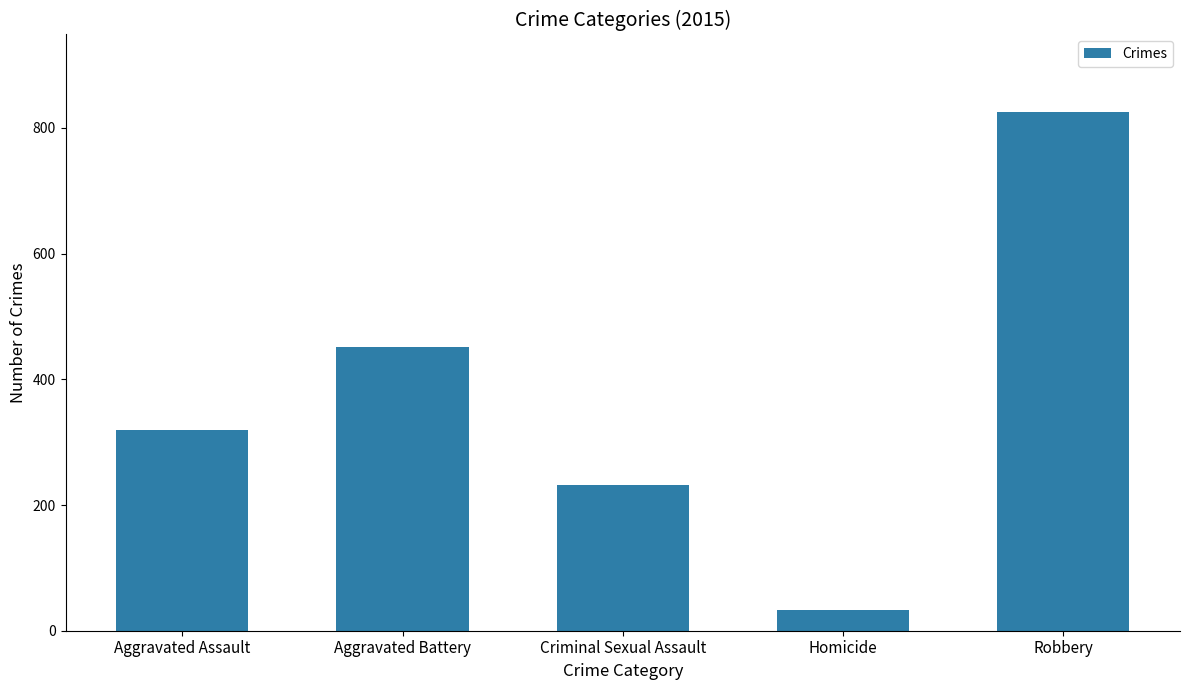

Reading right to left, list all the values displayed in this chart.

Robbery=825	Homicide=33	Criminal Sexual Assault=232	Aggravated Battery=451	Aggravated Assault=319